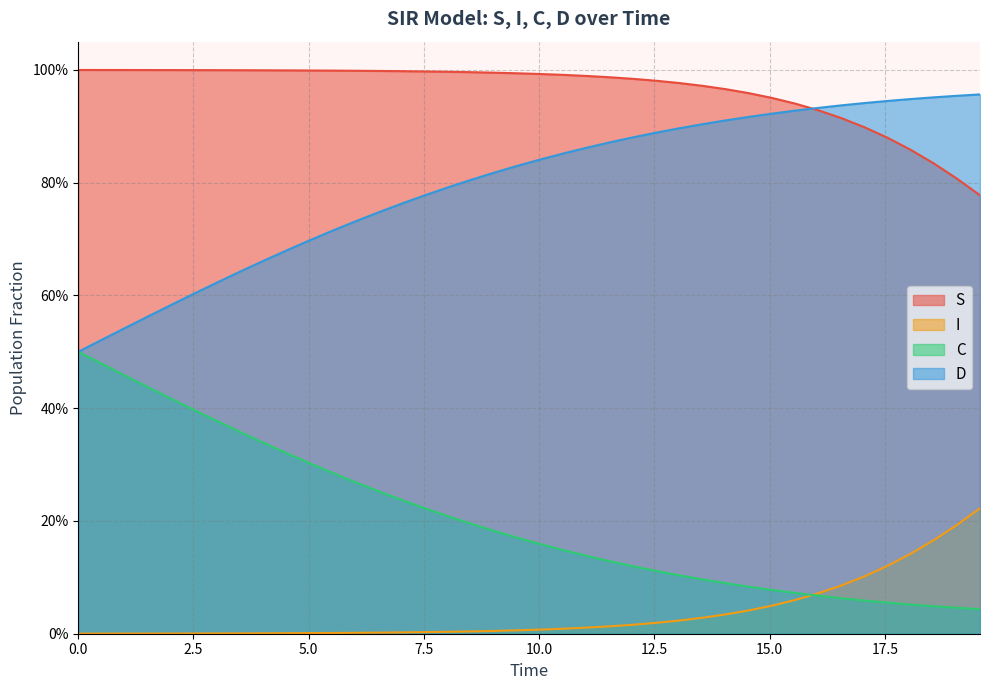

True or false: I and D intersect in this chart.

False